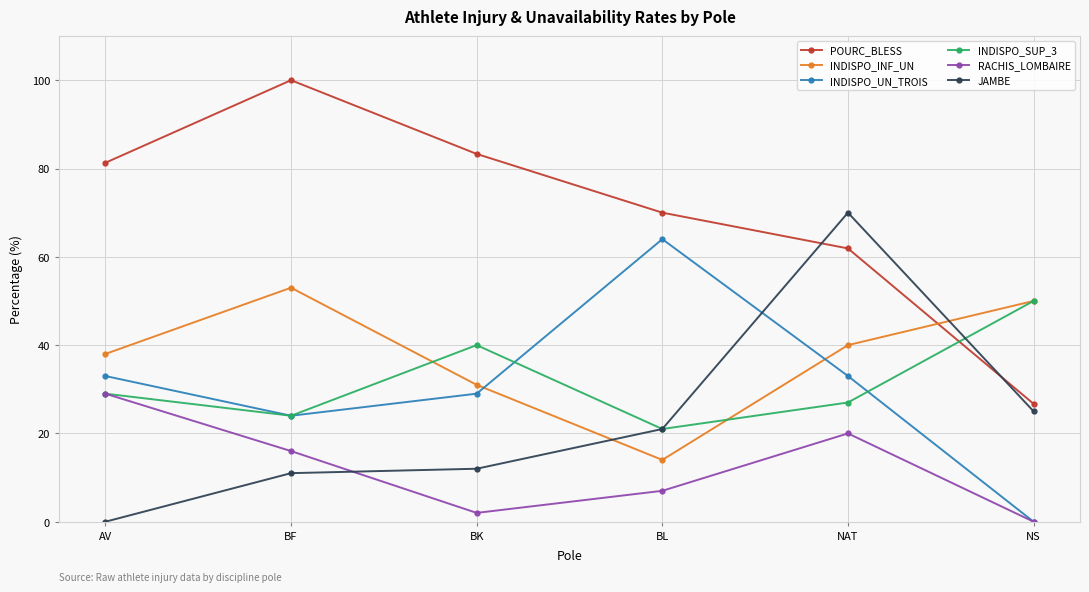

True or false: INDISPO_UN_TROIS and JAMBE cross at least once.

True